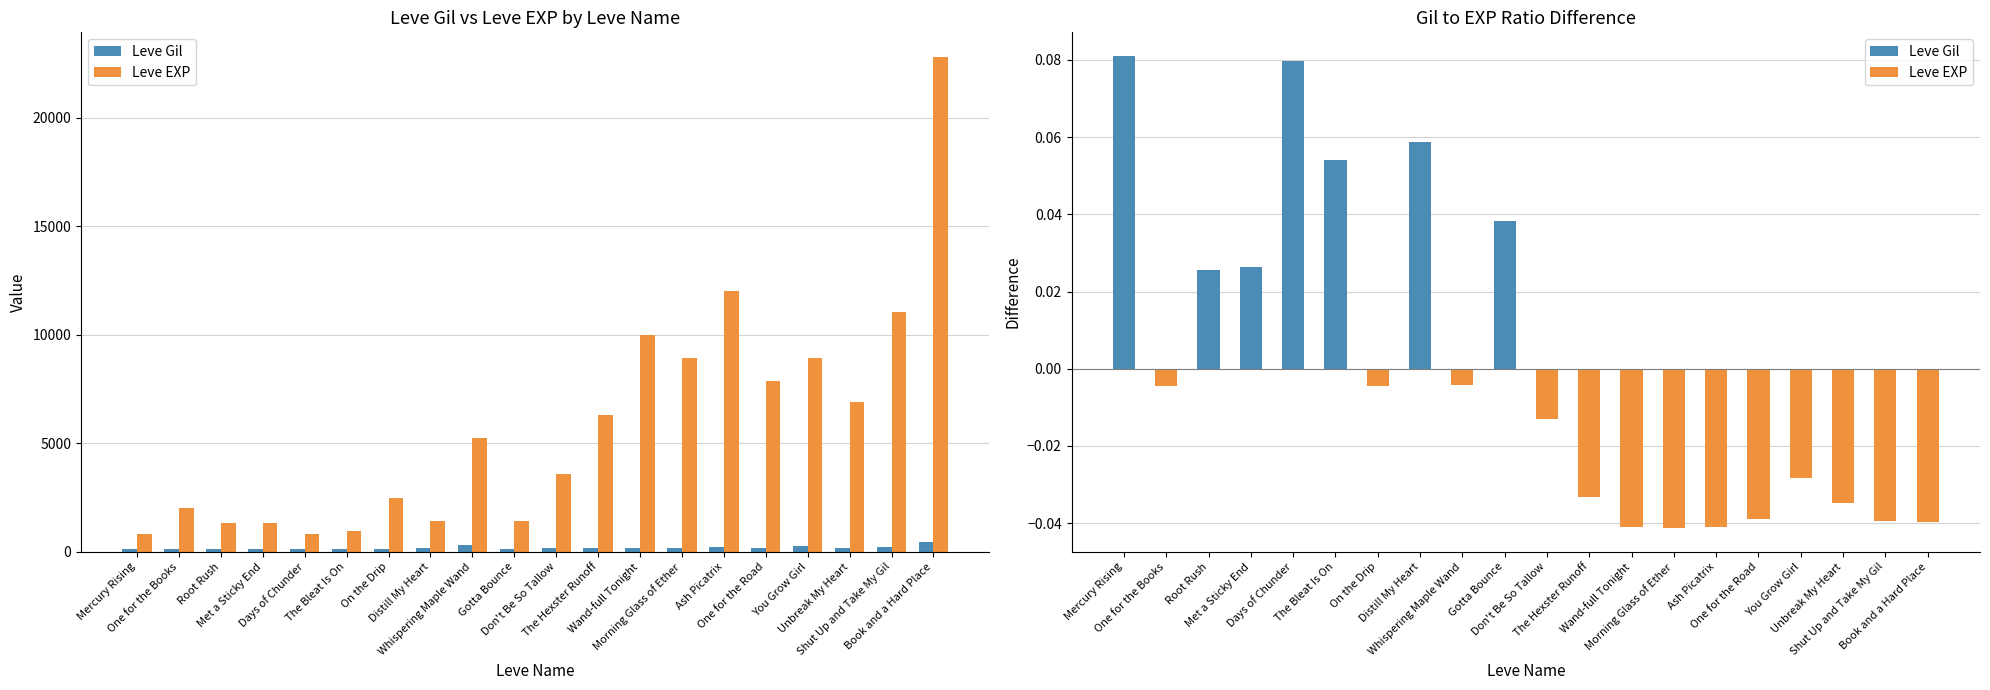

What is the difference between the second highest and minimum values in the Leve EXP series?

11230